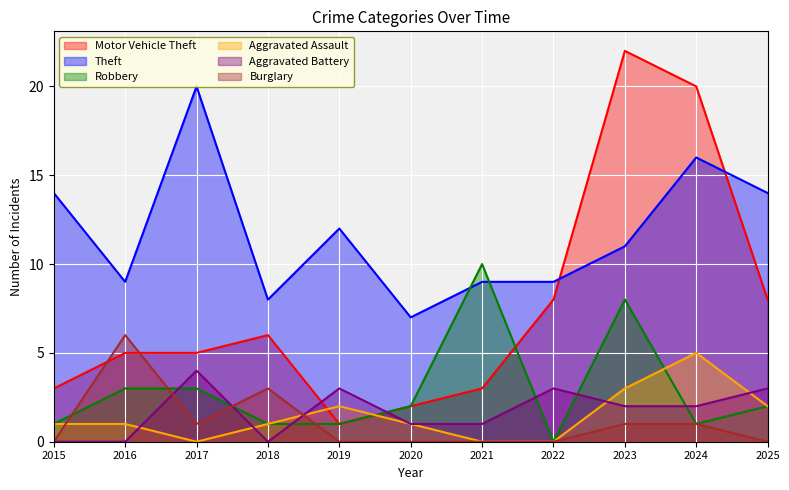

Reading right to left, list all the values displayed in this chart.

Motor Vehicle Theft: 2025=8	2024=20	2023=22	2022=8	2021=3	2020=2	2019=1	2018=6	2017=5	2016=5	2015=3
Theft: 2025=14	2024=16	2023=11	2022=9	2021=9	2020=7	2019=12	2018=8	2017=20	2016=9	2015=14
Robbery: 2025=2	2024=1	2023=8	2022=0	2021=10	2020=2	2019=1	2018=1	2017=3	2016=3	2015=1
Aggravated Assault: 2025=2	2024=5	2023=3	2022=0	2021=0	2020=1	2019=2	2018=1	2017=0	2016=1	2015=1
Aggravated Battery: 2025=3	2024=2	2023=2	2022=3	2021=1	2020=1	2019=3	2018=0	2017=4	2016=0	2015=0
Burglary: 2025=0	2024=1	2023=1	2022=0	2021=0	2020=0	2019=0	2018=3	2017=1	2016=6	2015=0